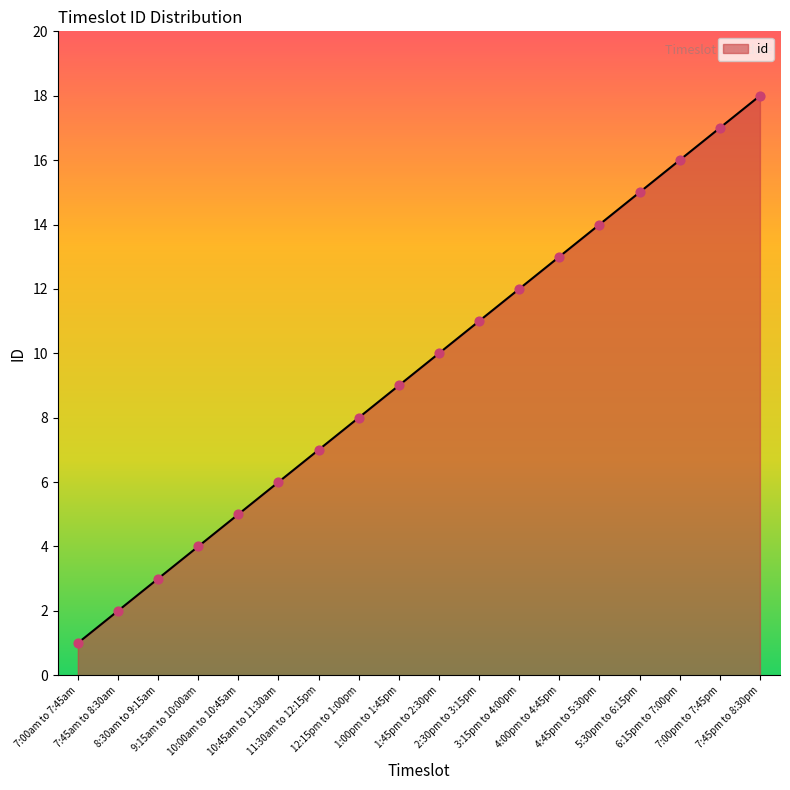

What is the change in value from 7:45am to 8:30am to 4:45pm to 5:30pm?

+12